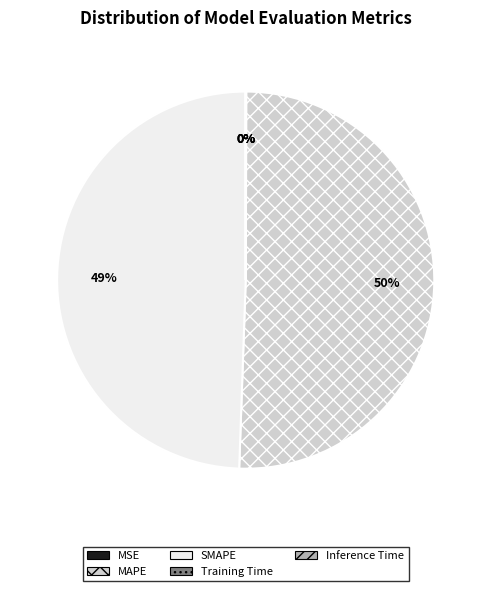

What percentage is the SMAPE slice, to the nearest percent?

49%